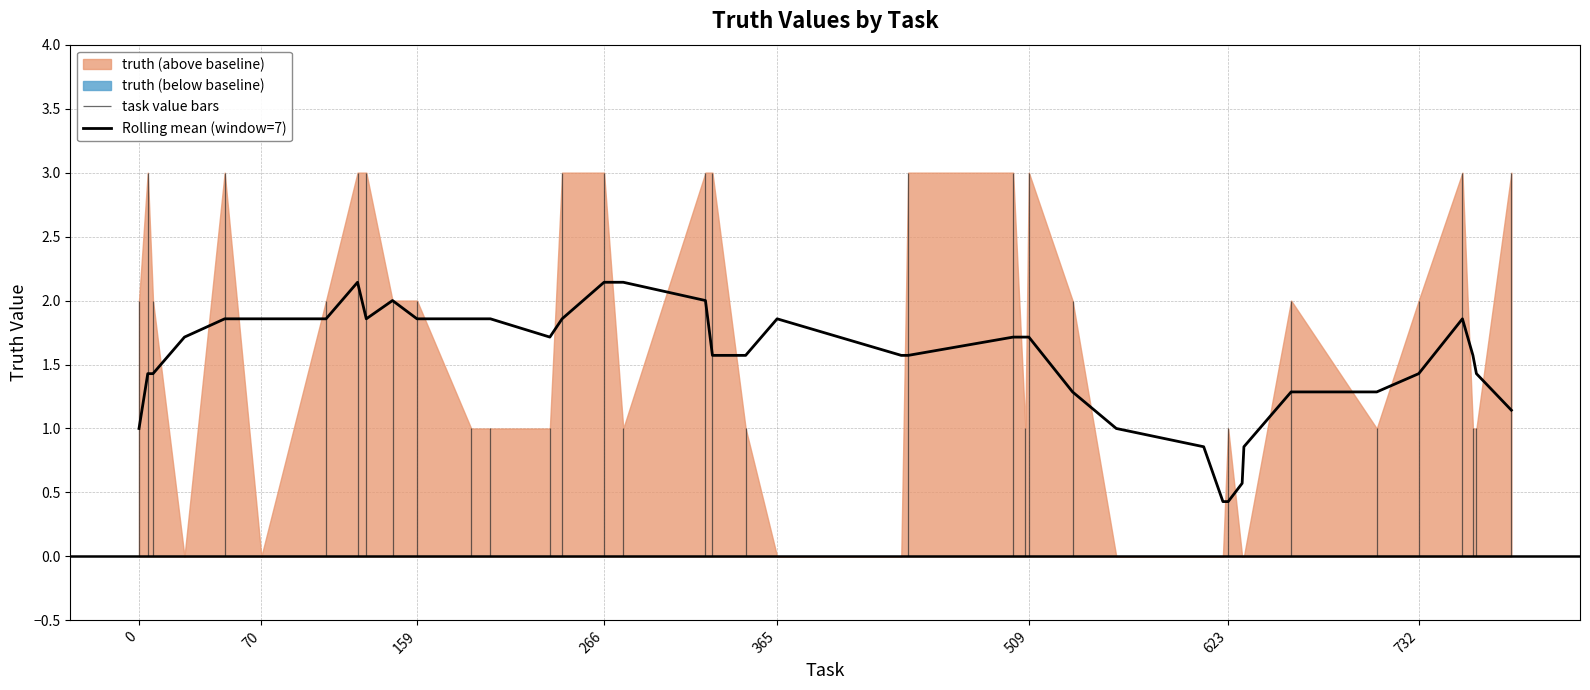

Count the number of categories in the chart.

40